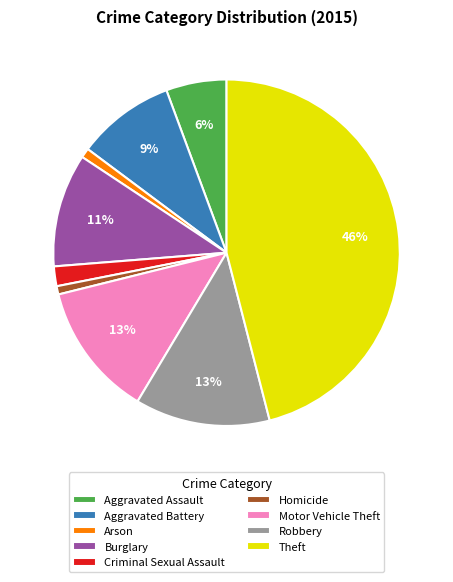

What percentage is the Criminal Sexual Assault slice, to the nearest percent?

2%